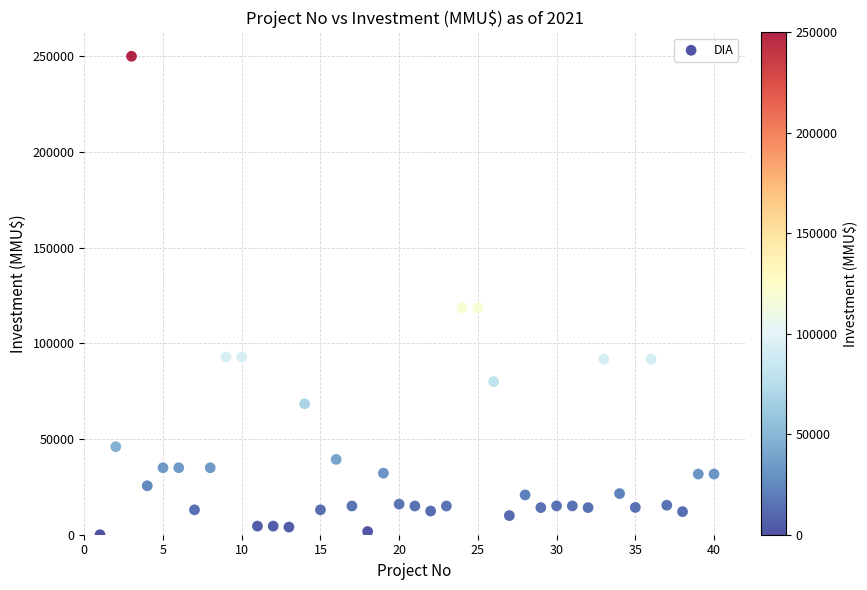

What is the range of Y values (max minus min)?

250000